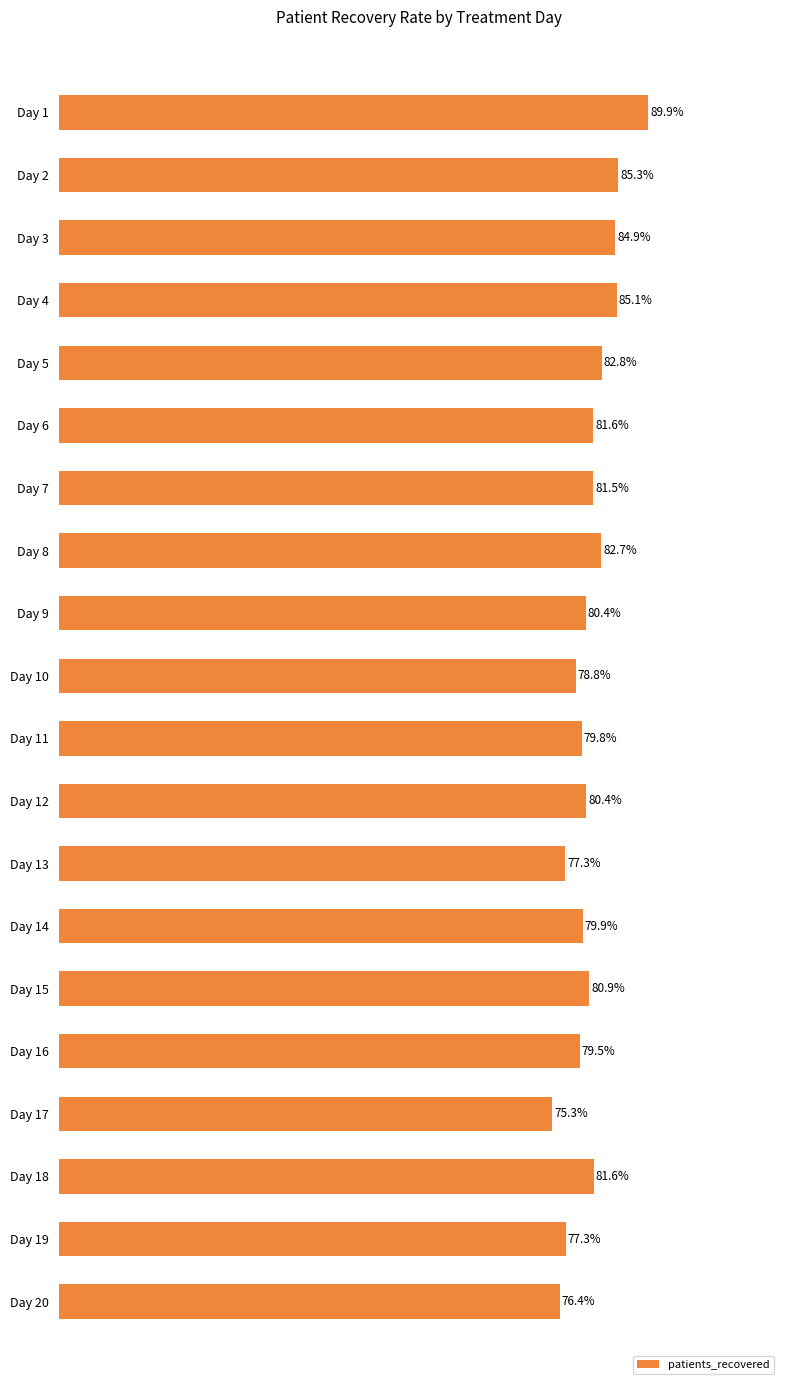

Which label corresponds to the smallest value in the chart?

Day 17